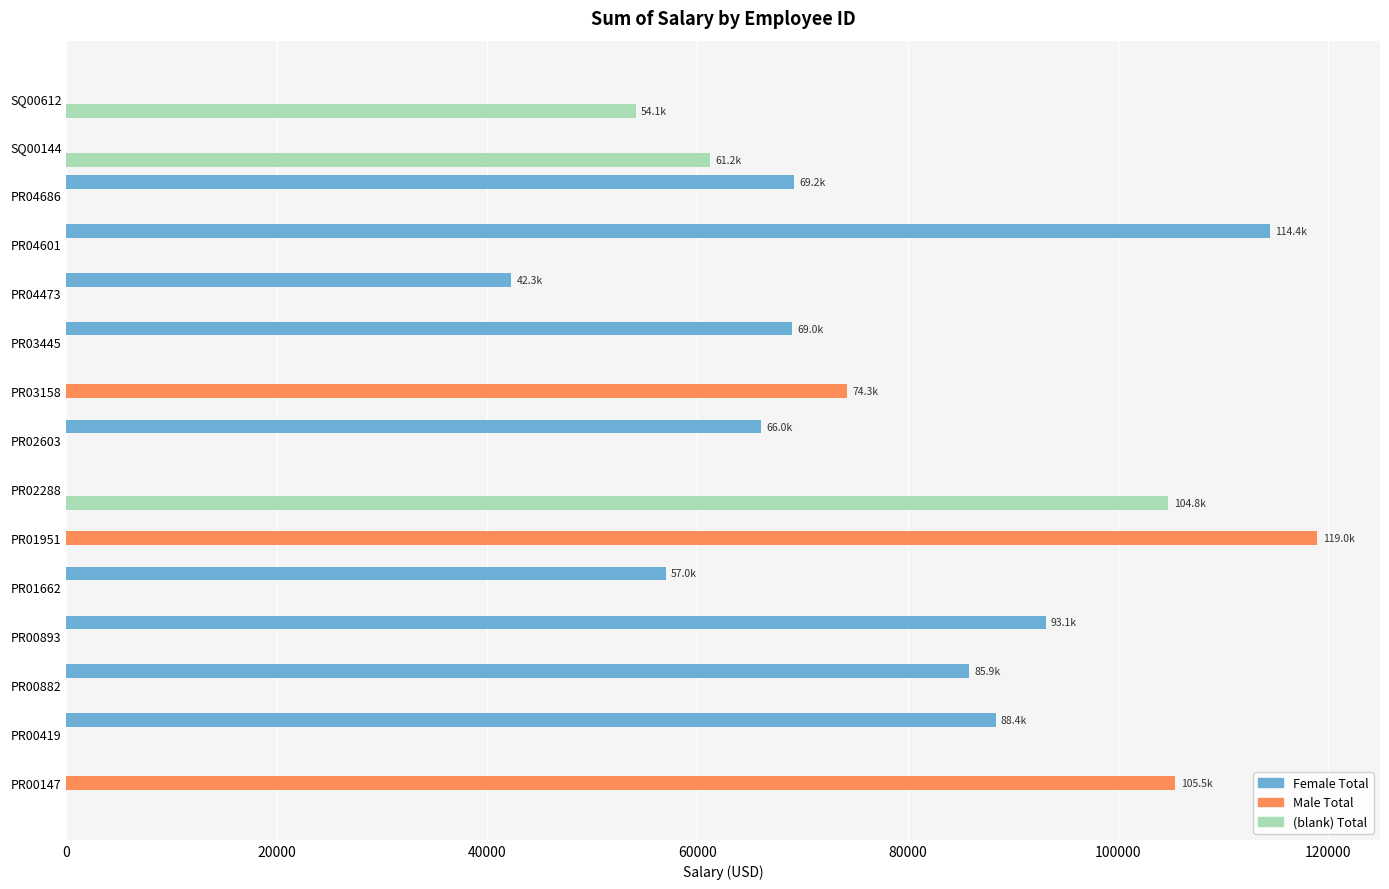

What are all the series names shown in the legend?

Female Total, Male Total, (blank) Total